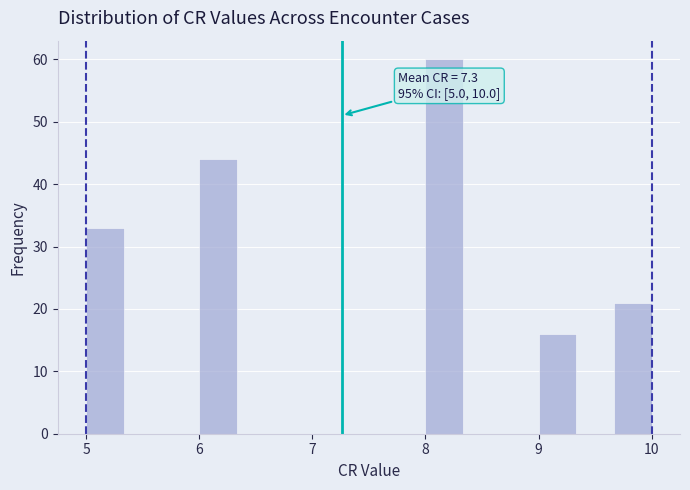

Around what value on the x-axis is the tallest bar? Give the approximate position of its centre, as read against the axis.

8.2